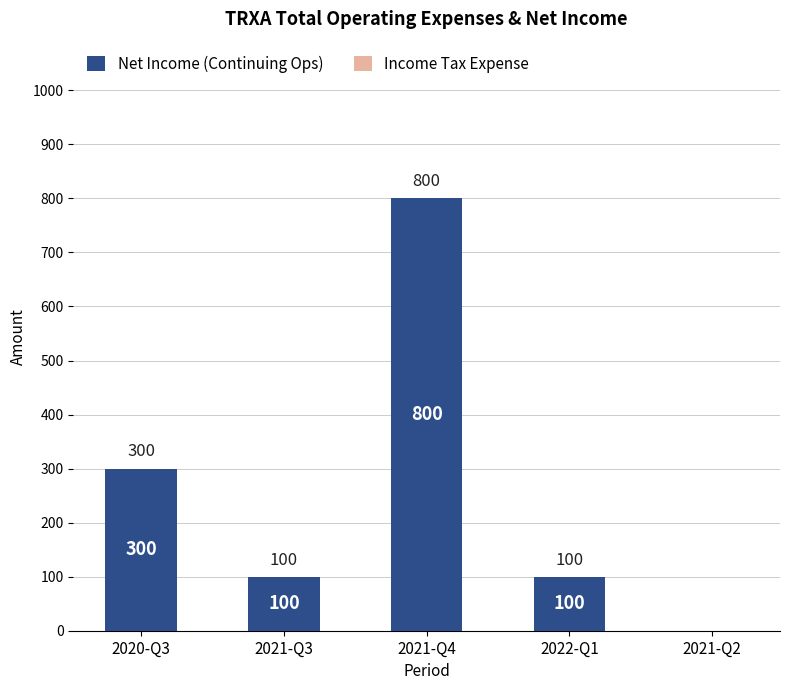

Where is the data nearest to the value 400?

2020-Q3